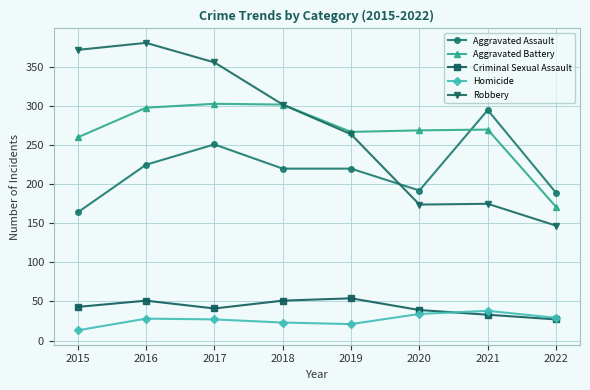

True or false: Homicide and Aggravated Assault intersect in this chart.

False